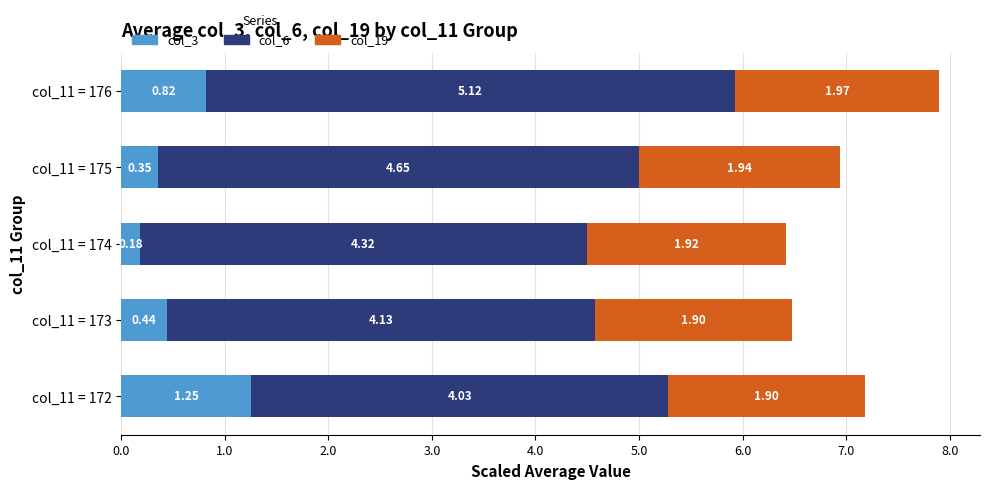

At which category is the sum across all series the highest?

col_11 = 176